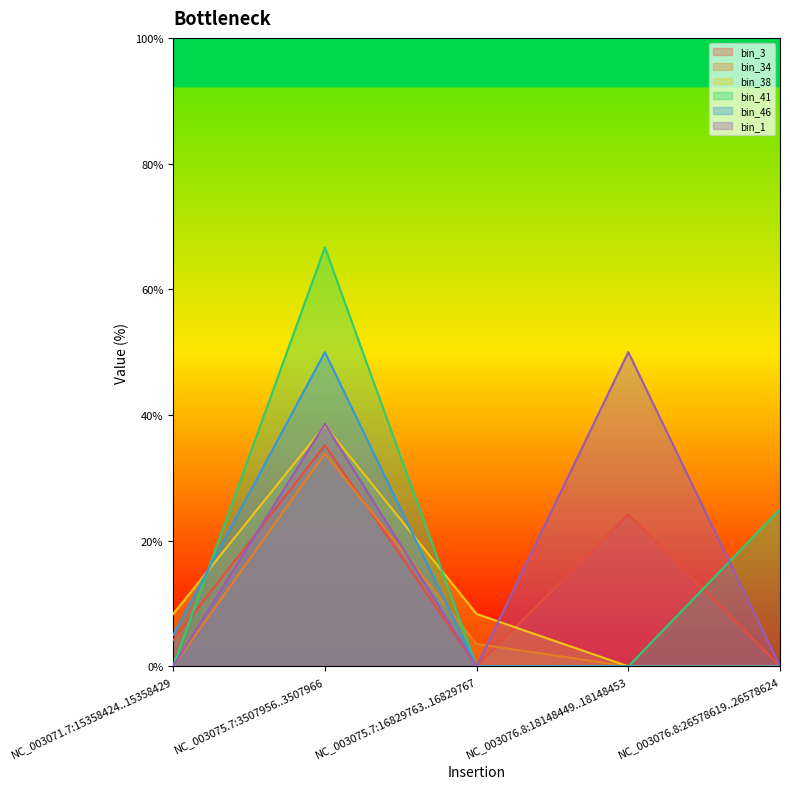

How many values in the bin_38 series are below 8?

2